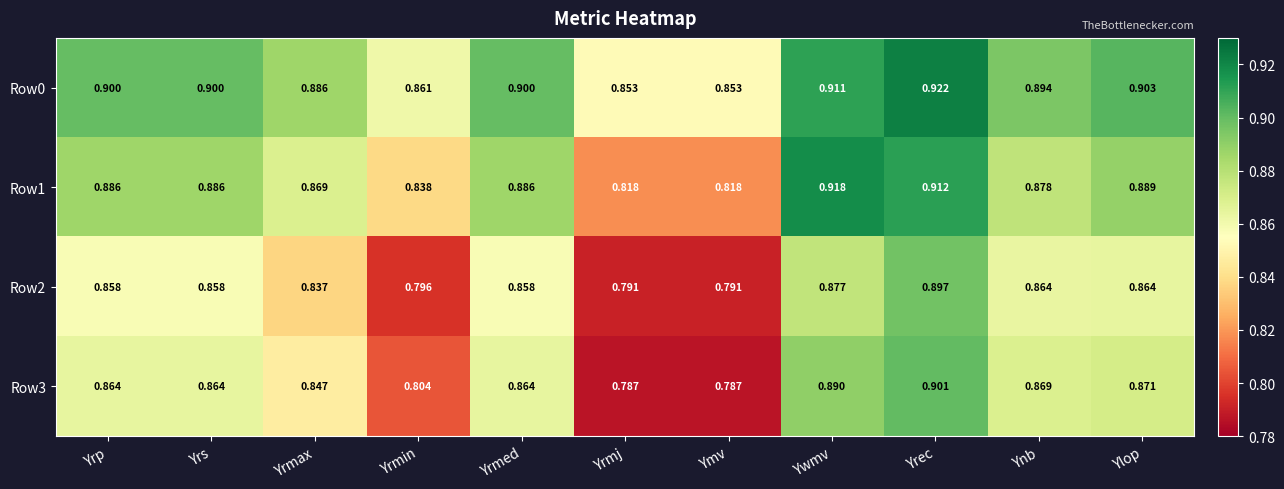

At which label does Row2 reach its peak?

Yrec